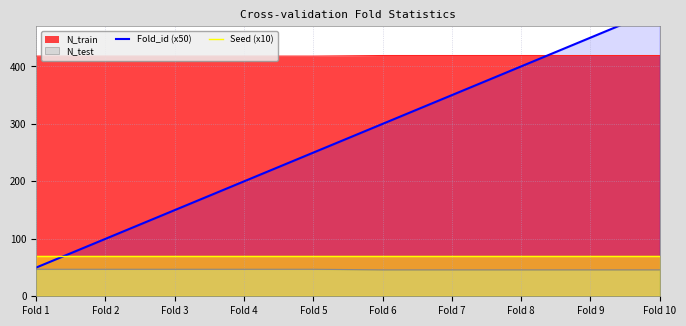

What is the sum of the Seed (x10) values at Fold 6 and Fold 8?

140